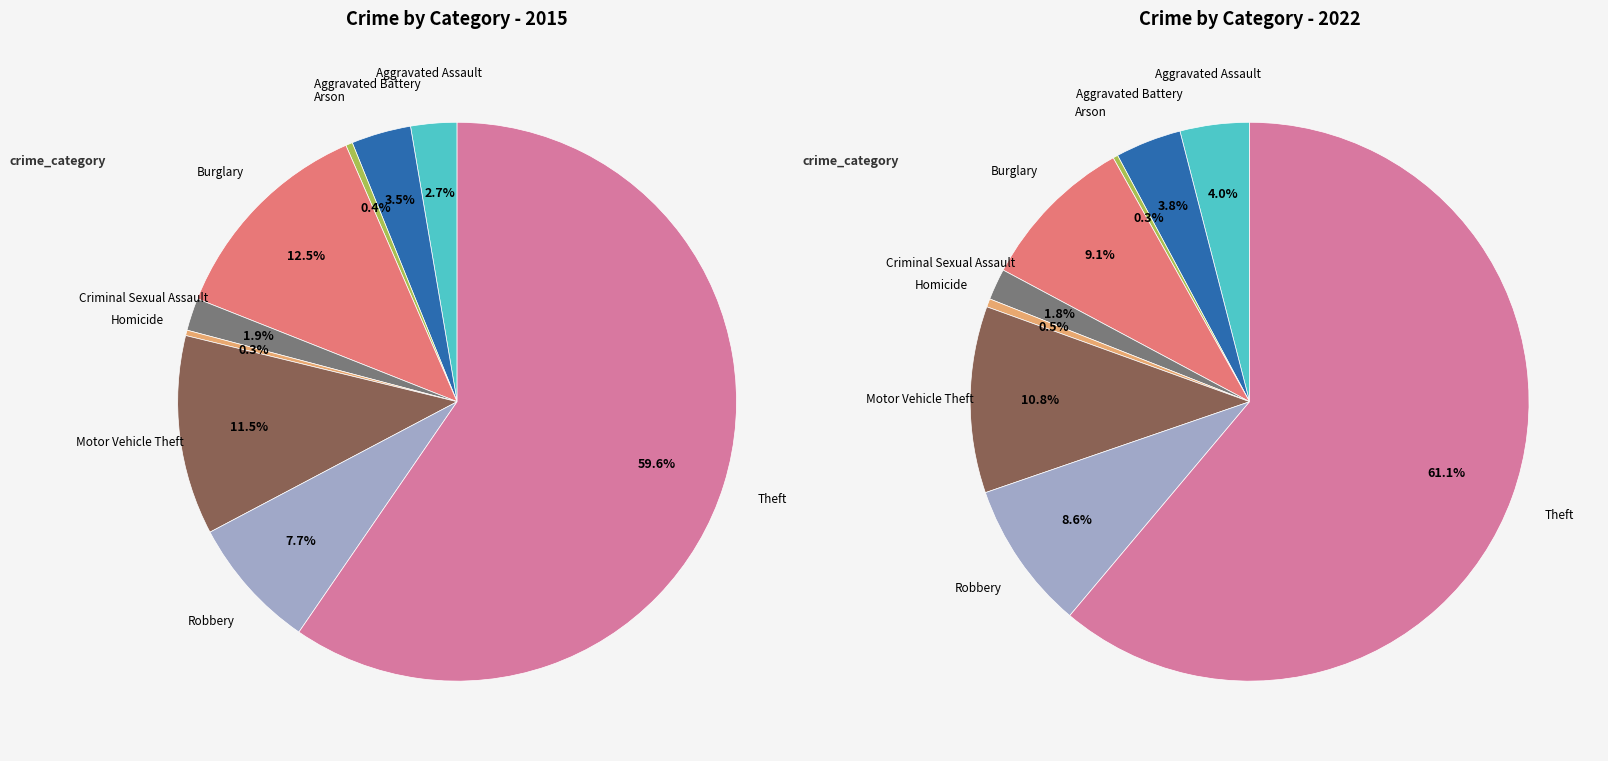

True or false: Arson accounts for 8% of the total.

False